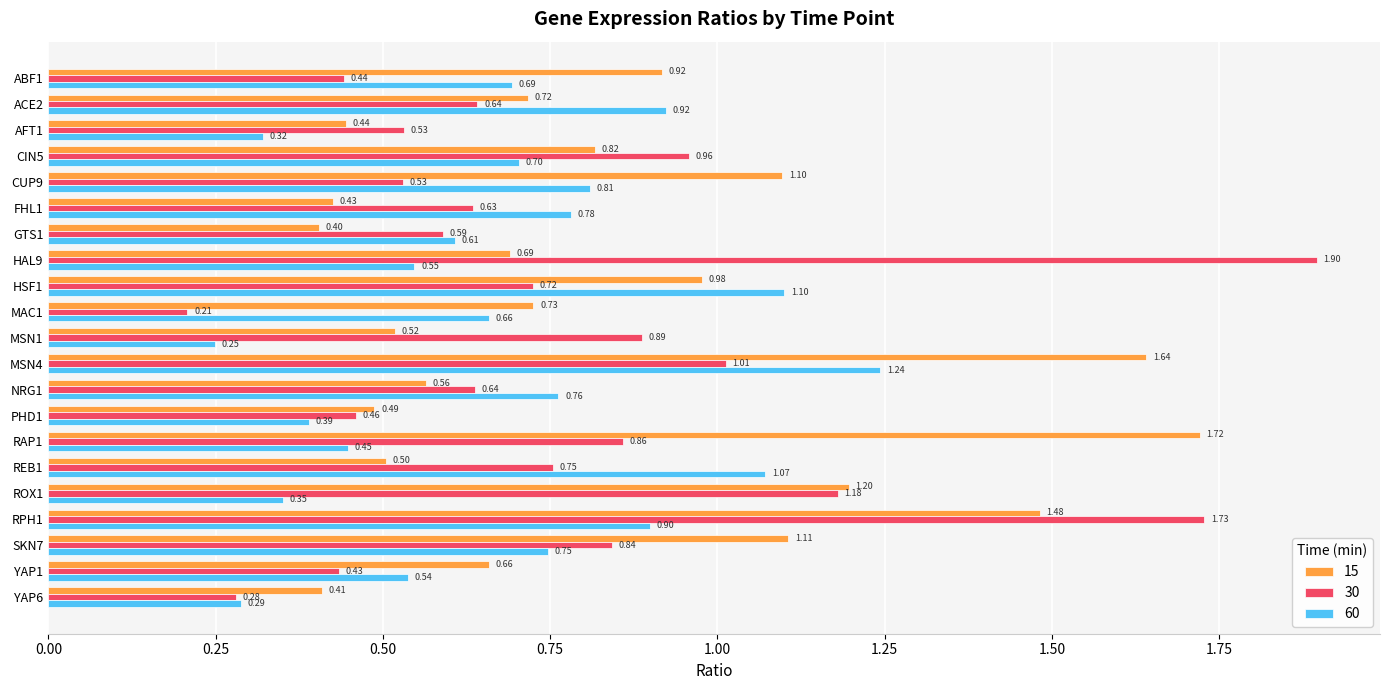

List the series in order of their peak value, highest first.

30, 15, 60